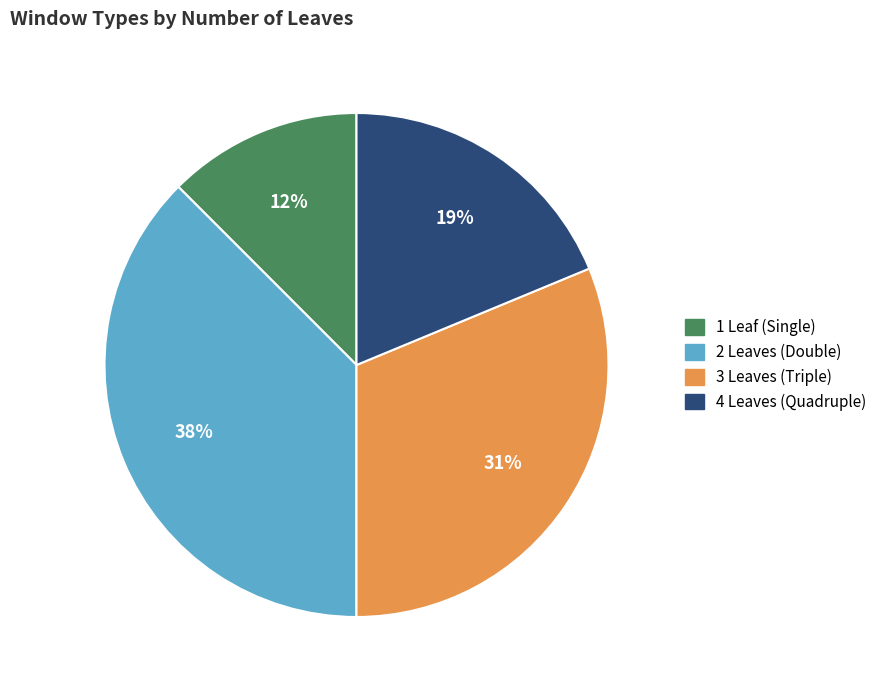

Is it true that 2 Leaves (Double) is 44% of the pie?

False